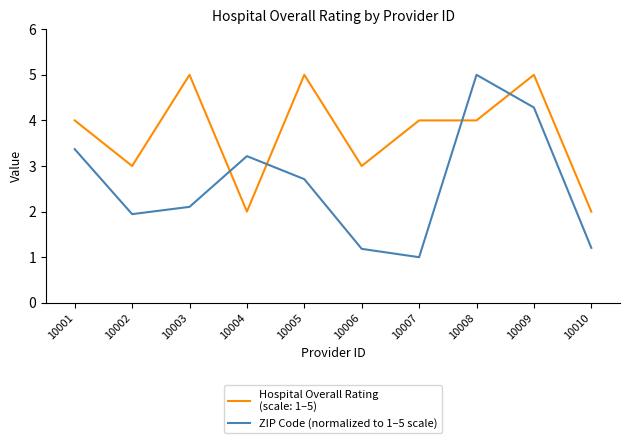

What is the total value across all series at 10009?

9.3